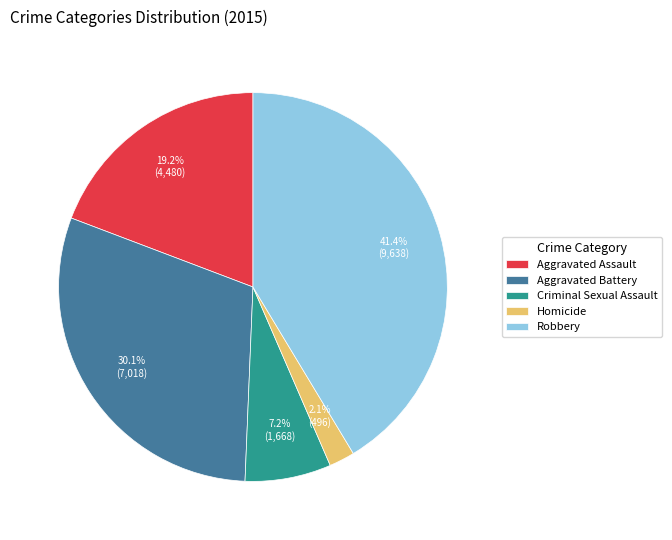

To the nearest percent, what is the average slice percentage?

20%